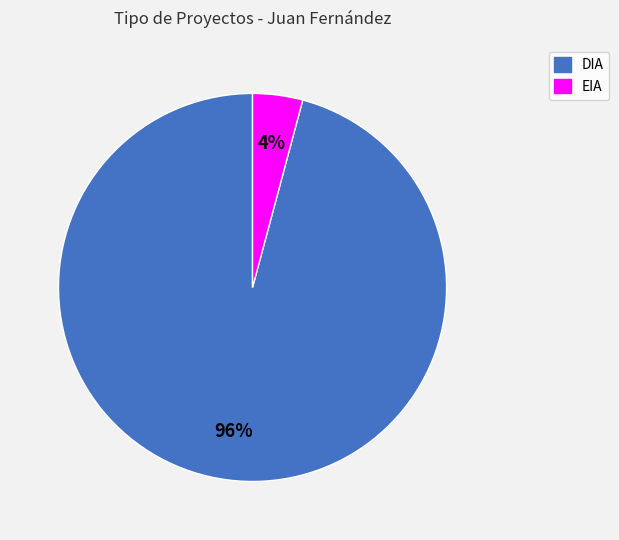

To the nearest percent, what percentage of the pie is EIA?

4%